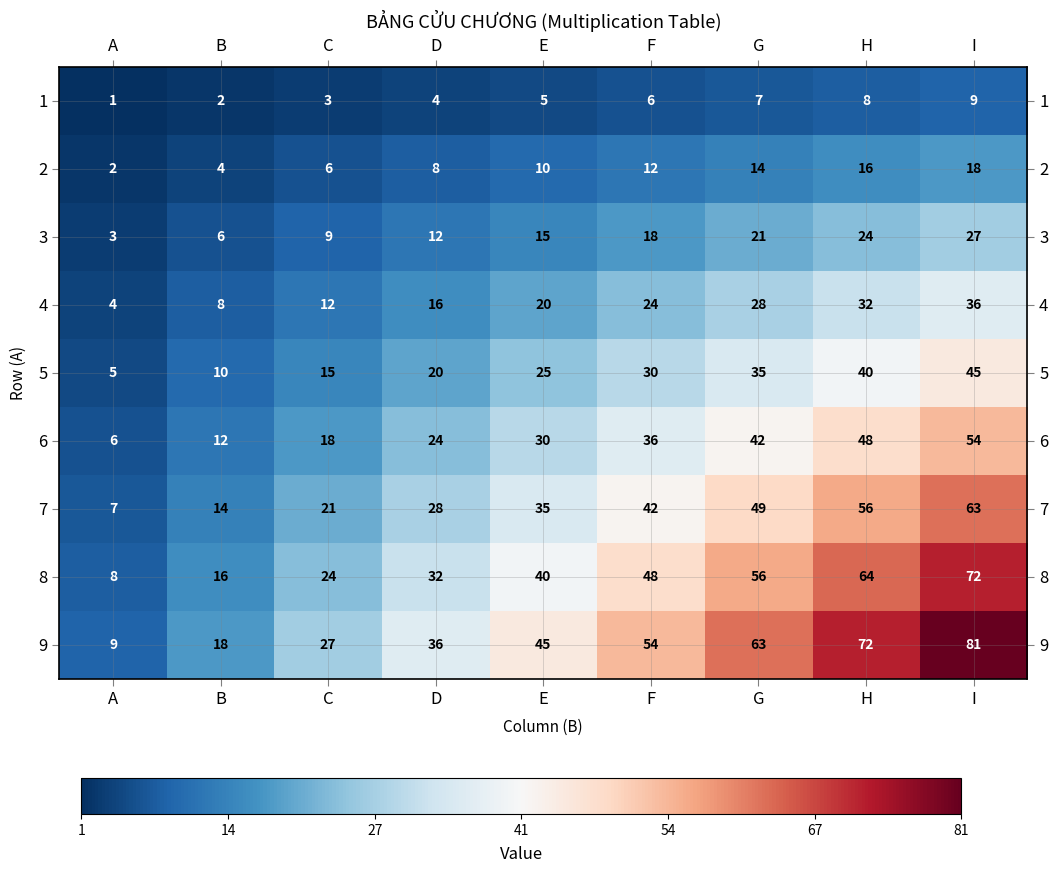

What is the spread (max minus min) of values at F?

48